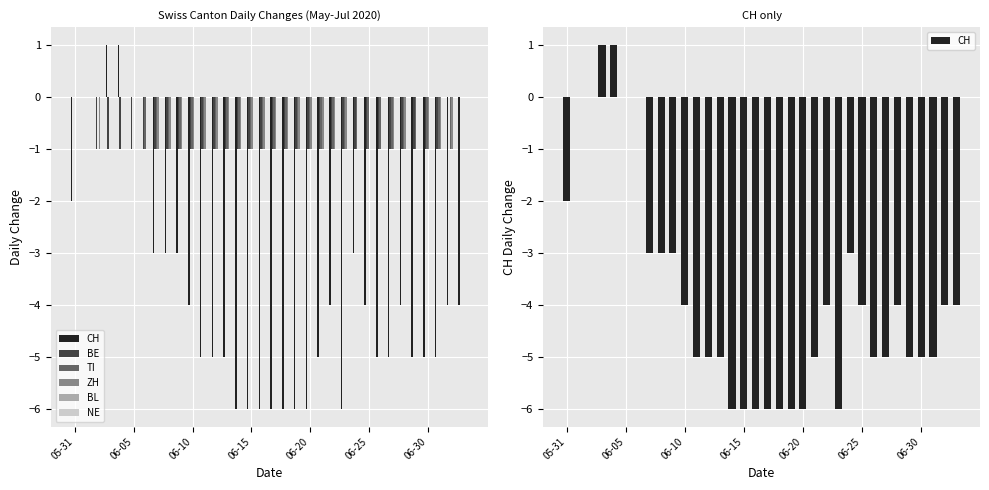

Which series has the largest total across all categories?

BL